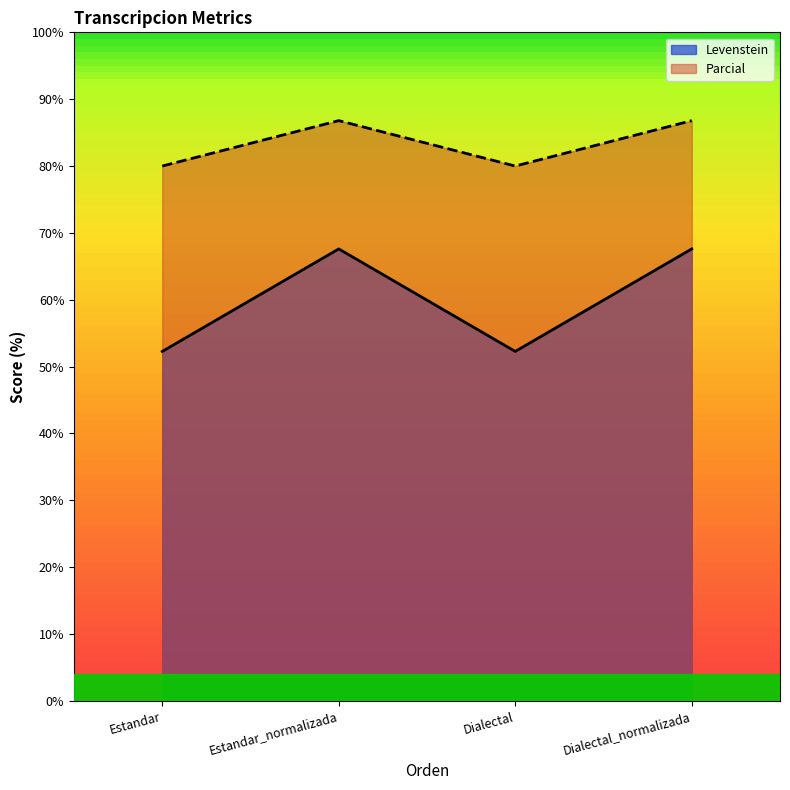

What are all the series names shown in the legend?

Levenstein, Parcial